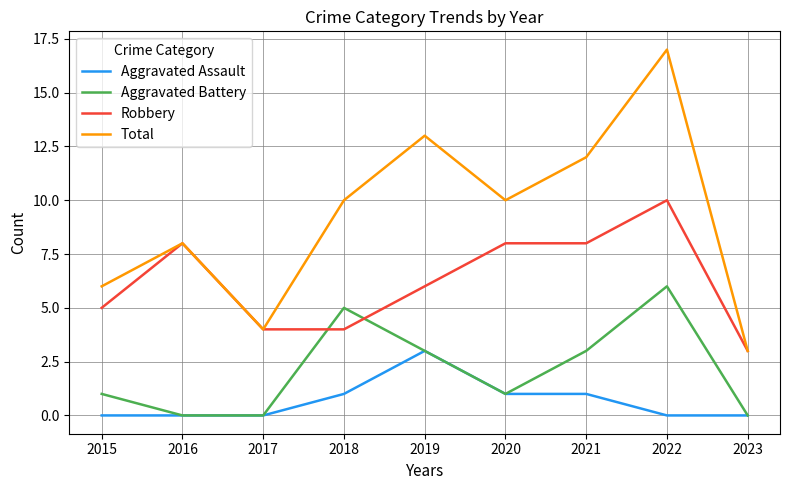

Is it true that Aggravated Assault equals 1 at 2022?

False